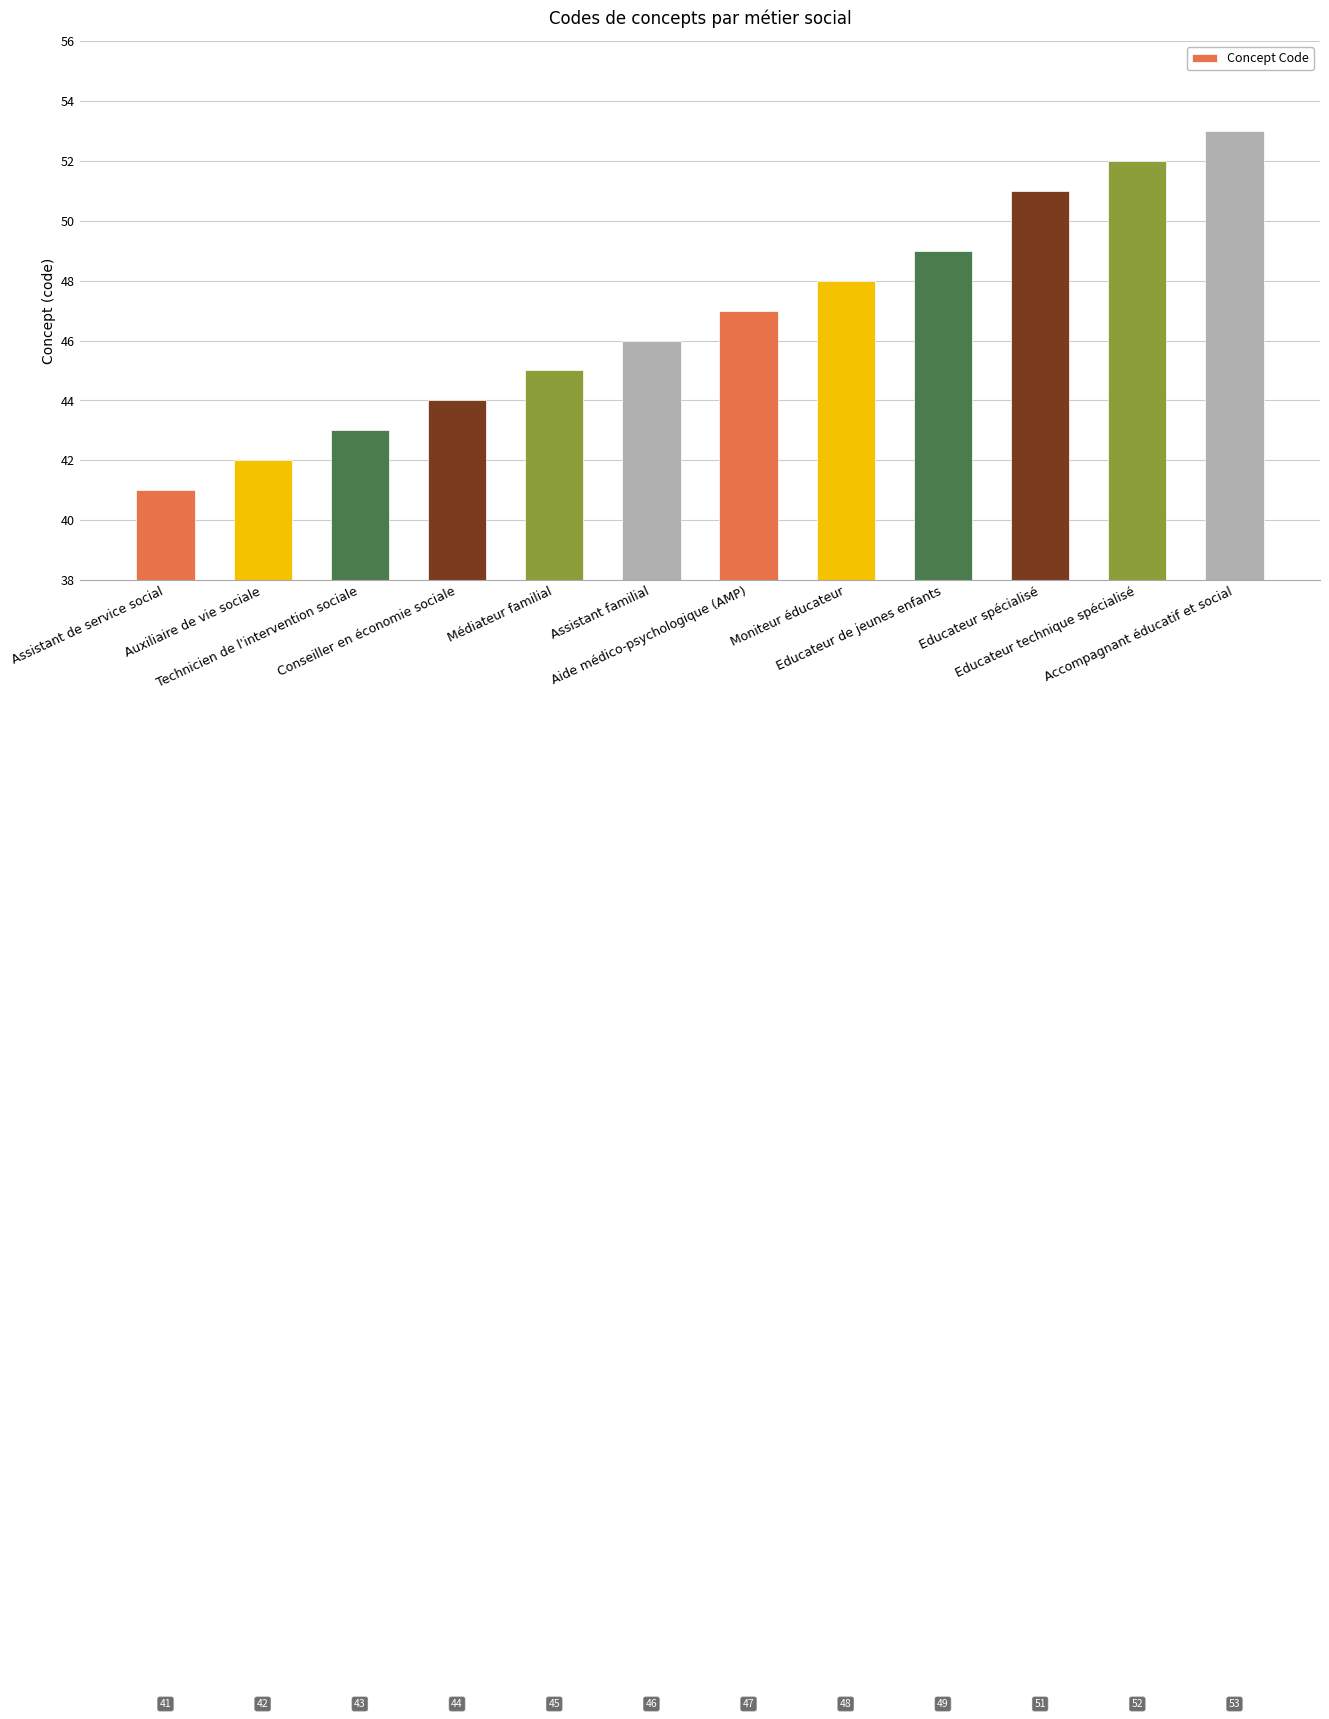

What is the difference between the values at Technicien de l'intervention sociale and Assistant de service social?

2